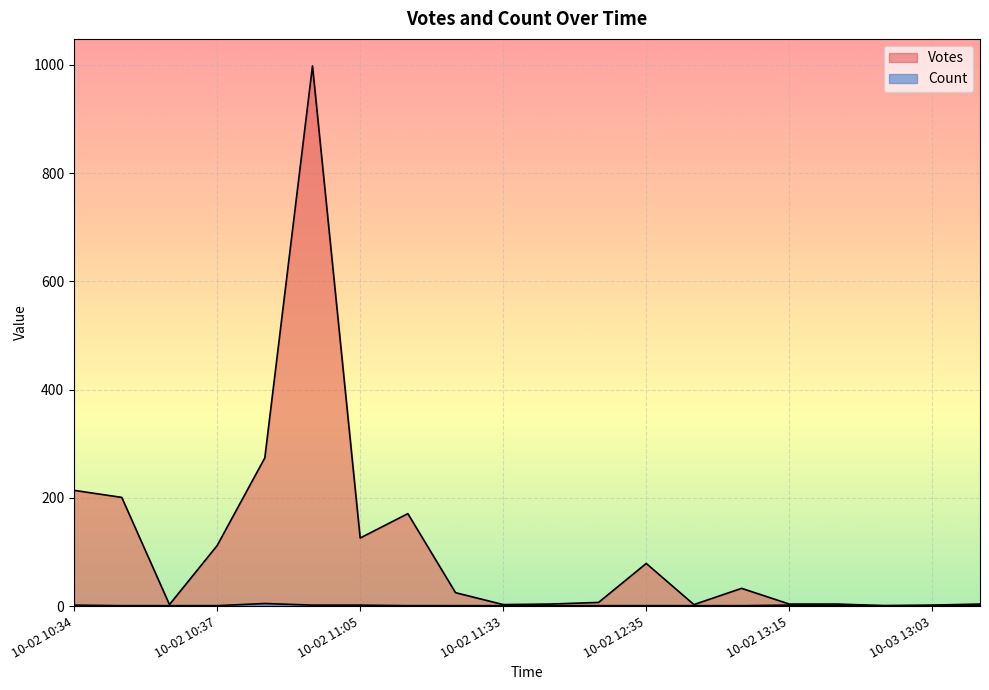

Is it true that Votes equals 2 at 2019-10-04 02:38?

False